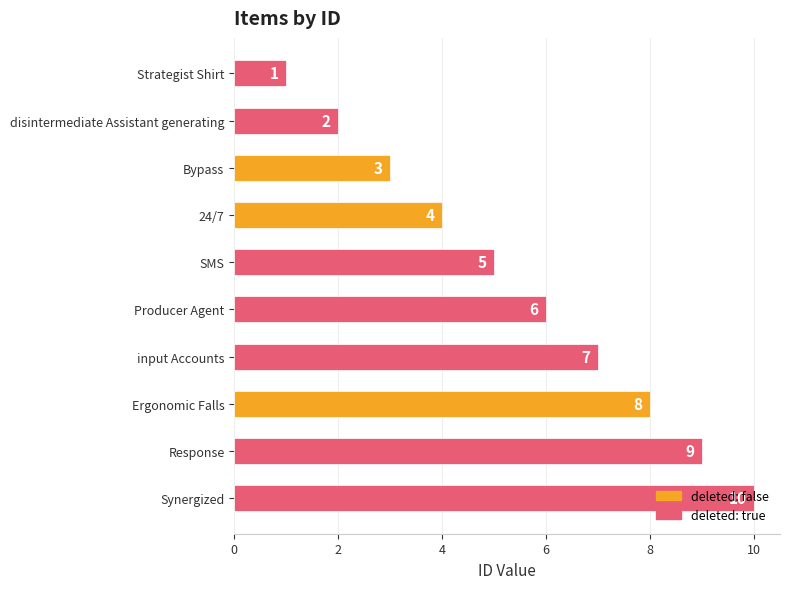

What is the value of the 1st bar from the top?

1